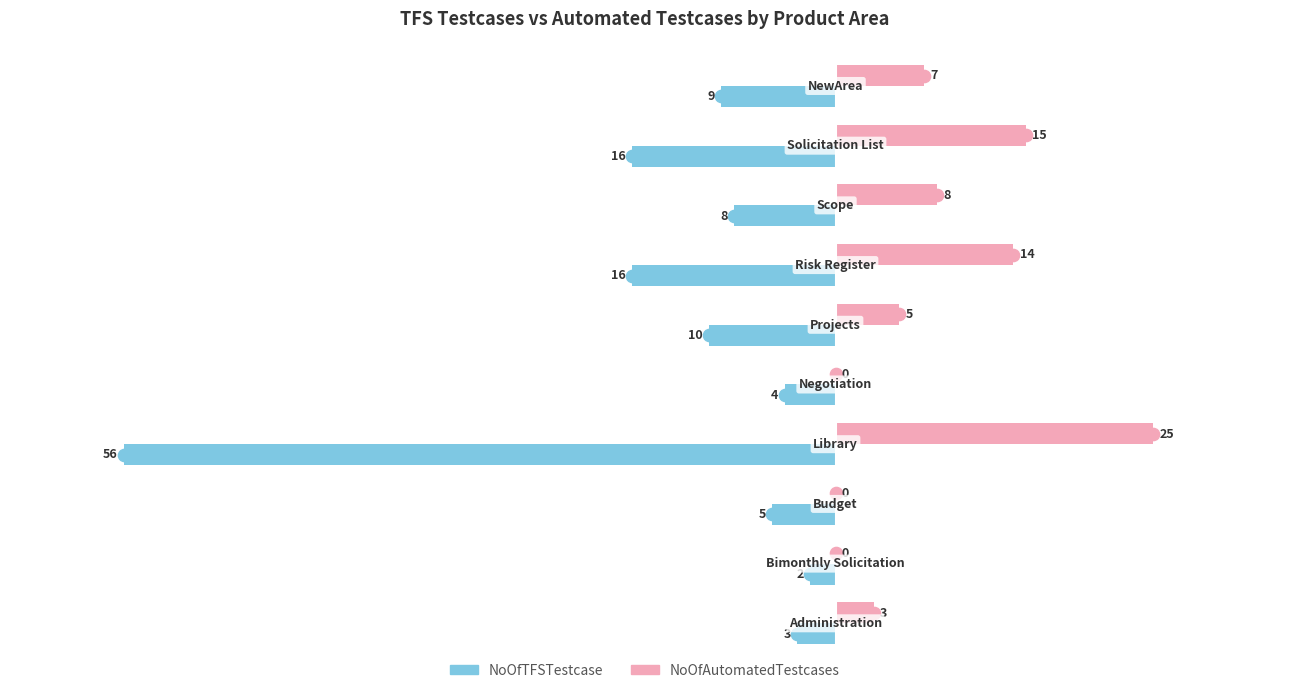

Which series has the largest total across all categories?

NoOfAutomatedTestcases